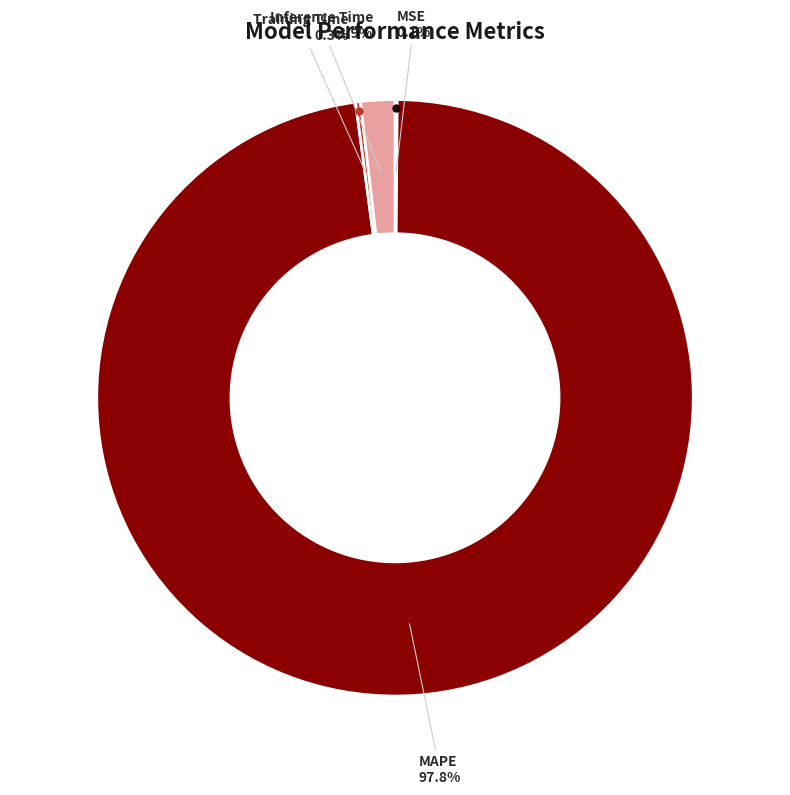

Is there any slice that represents more than half of the pie?

Yes